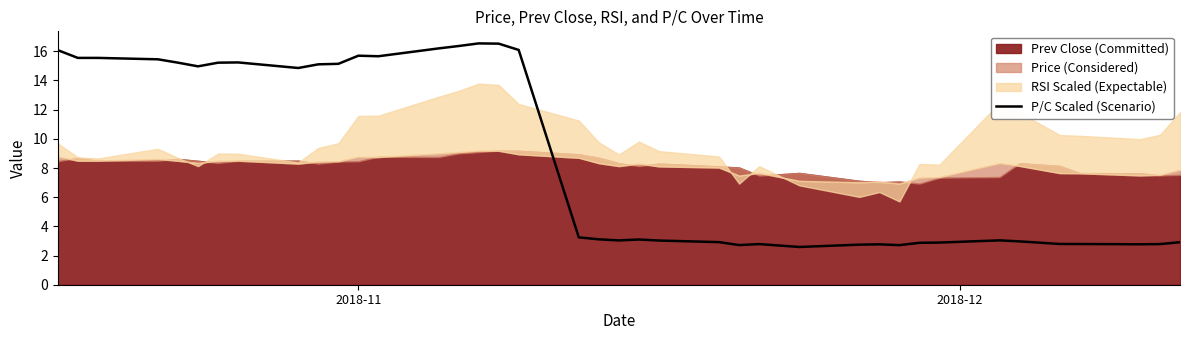

What is the maximum value for P/C Scaled (Scenario)?

16.5